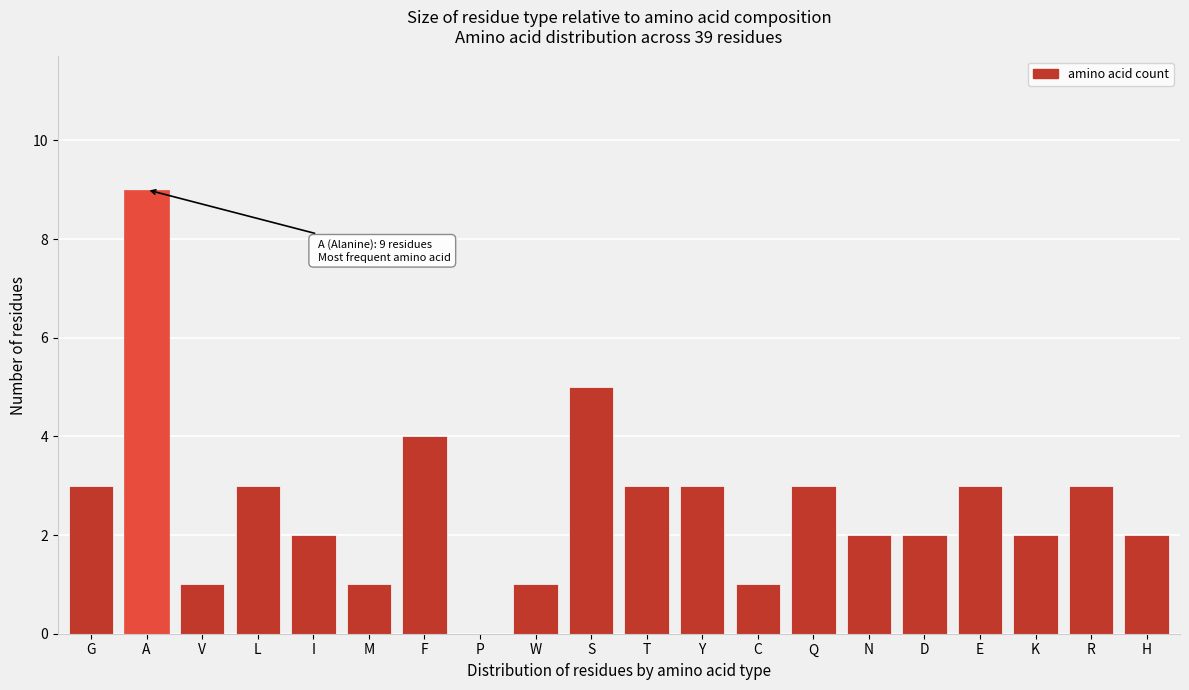

Reading left to right, what are all the values shown in this chart?

G=3	A=9	V=1	L=3	I=2	M=1	F=4	P=0	W=1	S=5	T=3	Y=3	C=1	Q=3	N=2	D=2	E=3	K=2	R=3	H=2